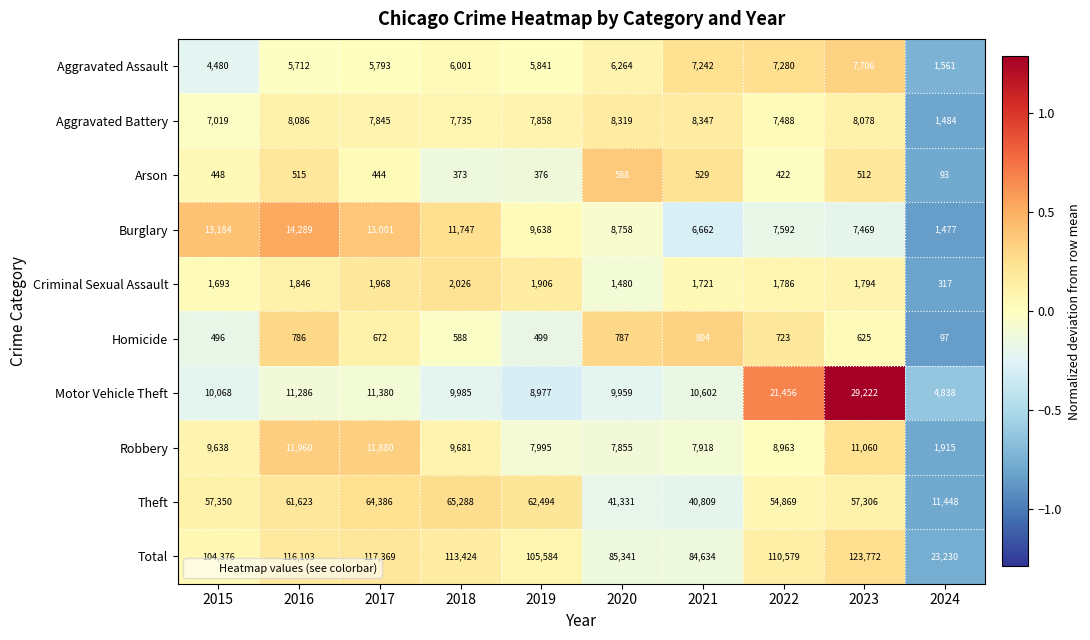

Which series changed the most between 2021 and 2022?

Total